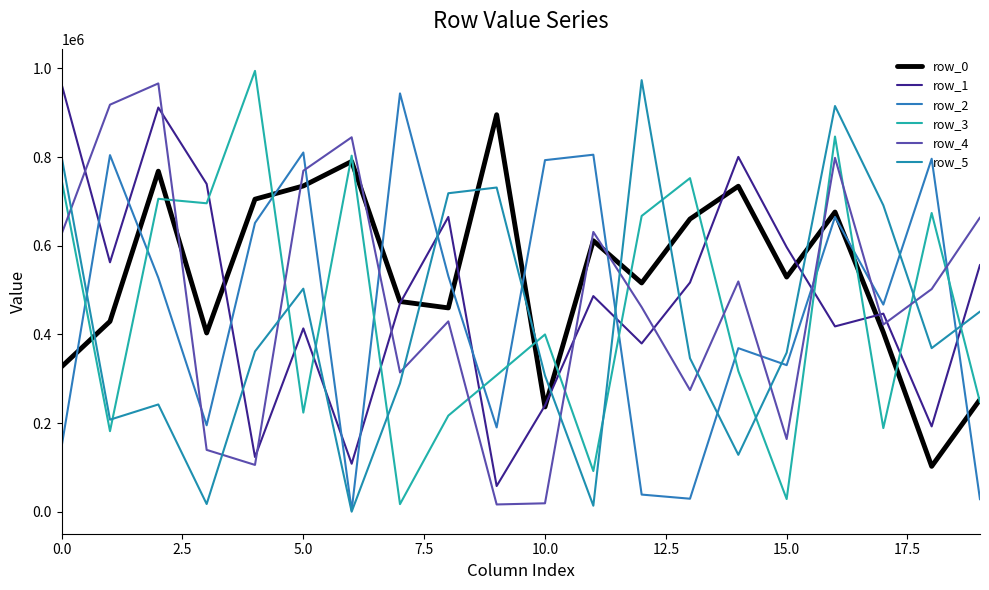

Which series has the largest total across all categories?

row_0